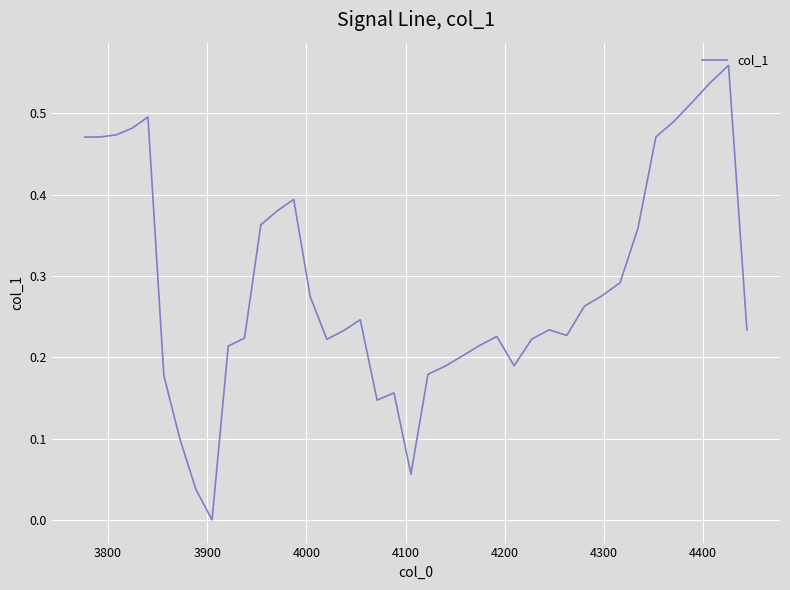

Is this an area chart (filled region under the line)?

No